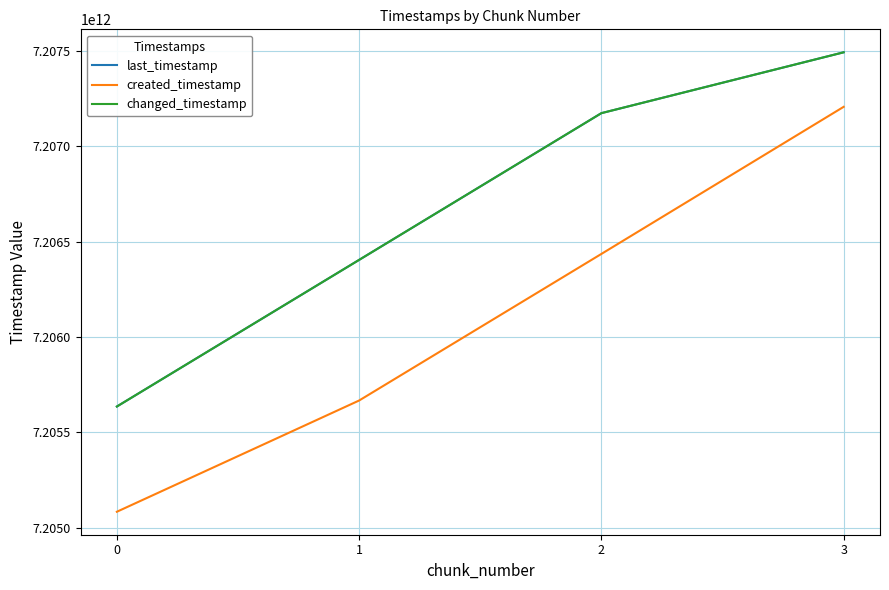

Is it true that created_timestamp equals 10117829701056 at 2?

False